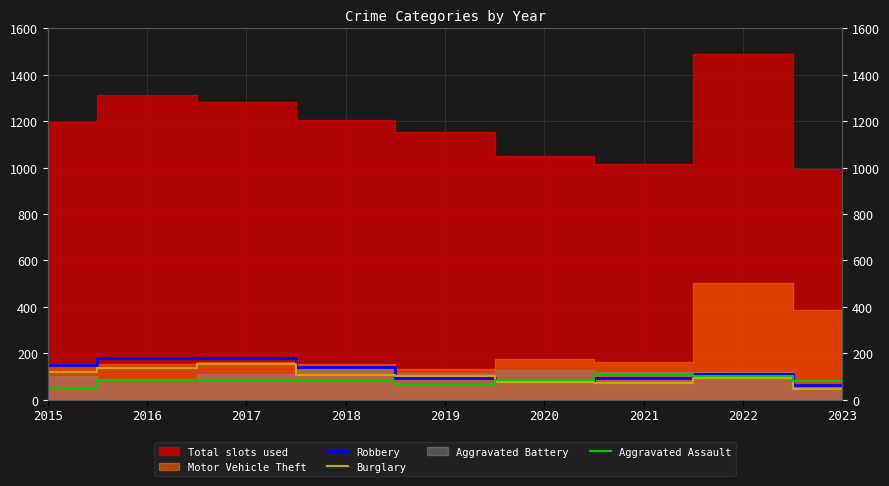

What is the difference between the Burglary values at 2016 and 2020?

60